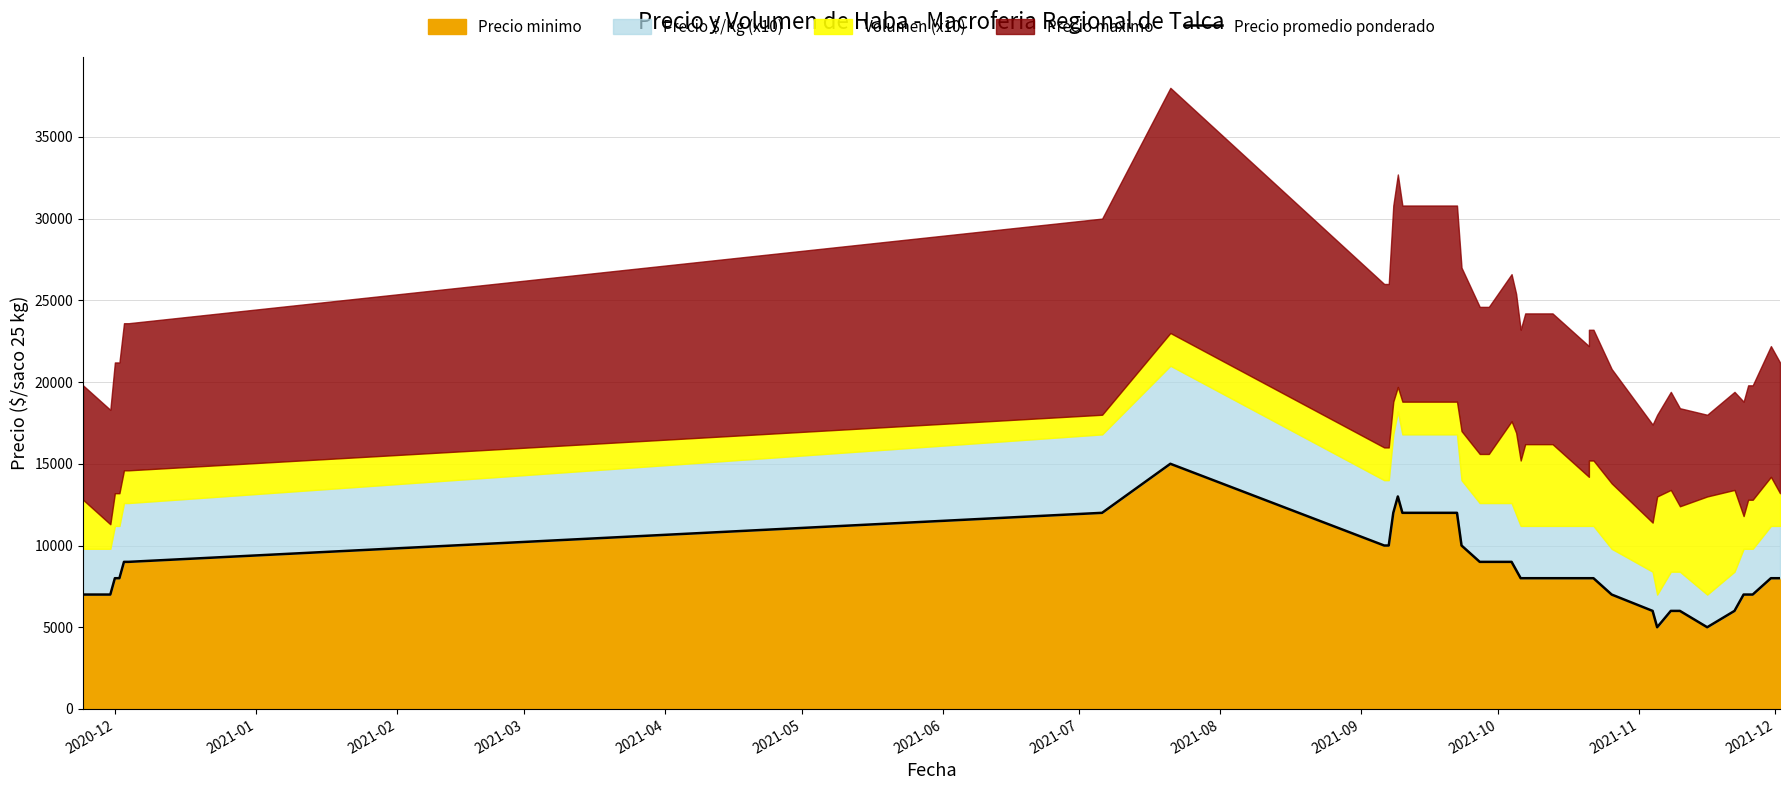

What is the value of the 22nd point from the left?

8000